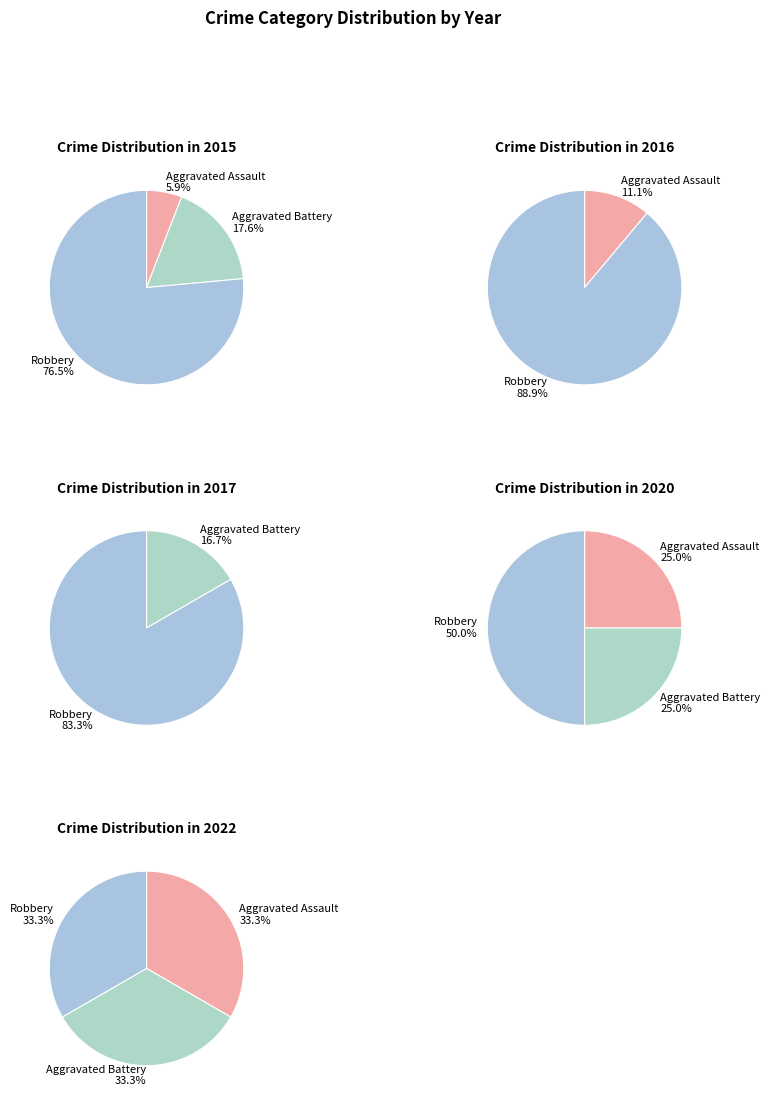

The 6 slice represents 2% of the pie. True or false?

False